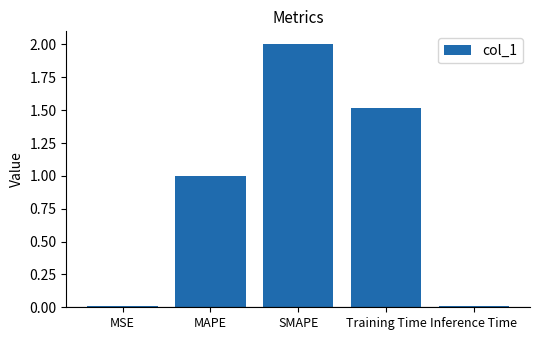

What is the approximate value at Training Time?

1.5